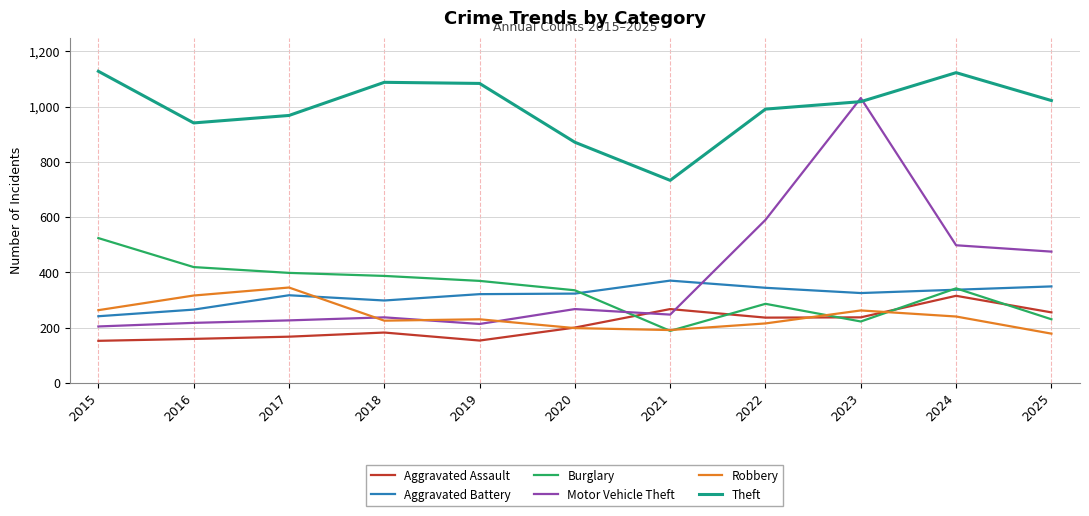

List the series in order of their peak value, lowest first.

Aggravated Assault, Robbery, Aggravated Battery, Burglary, Motor Vehicle Theft, Theft